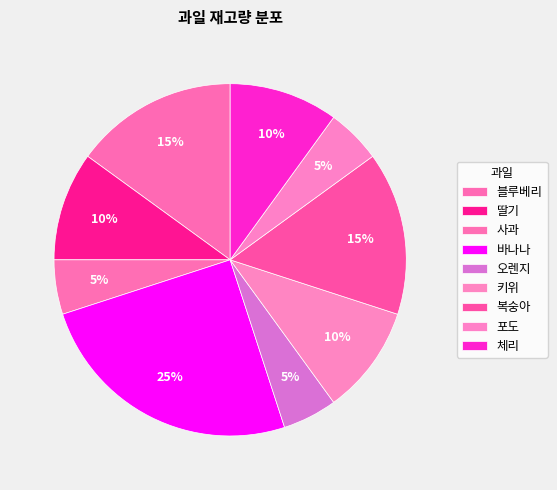

Count the number of slices in the pie.

9